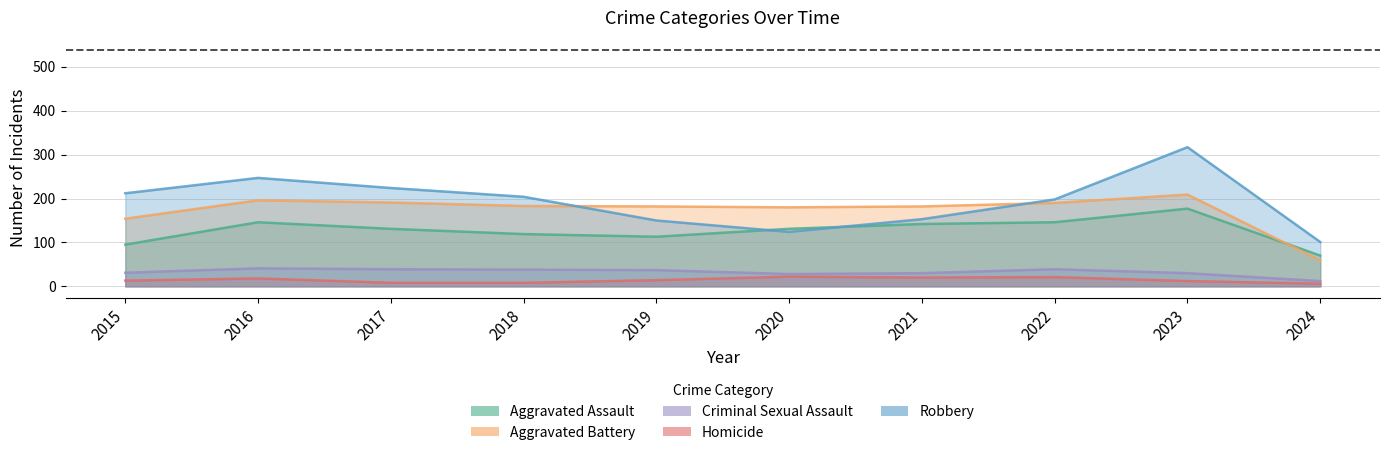

True or false: Robbery has a value of 204 at 2018.

True